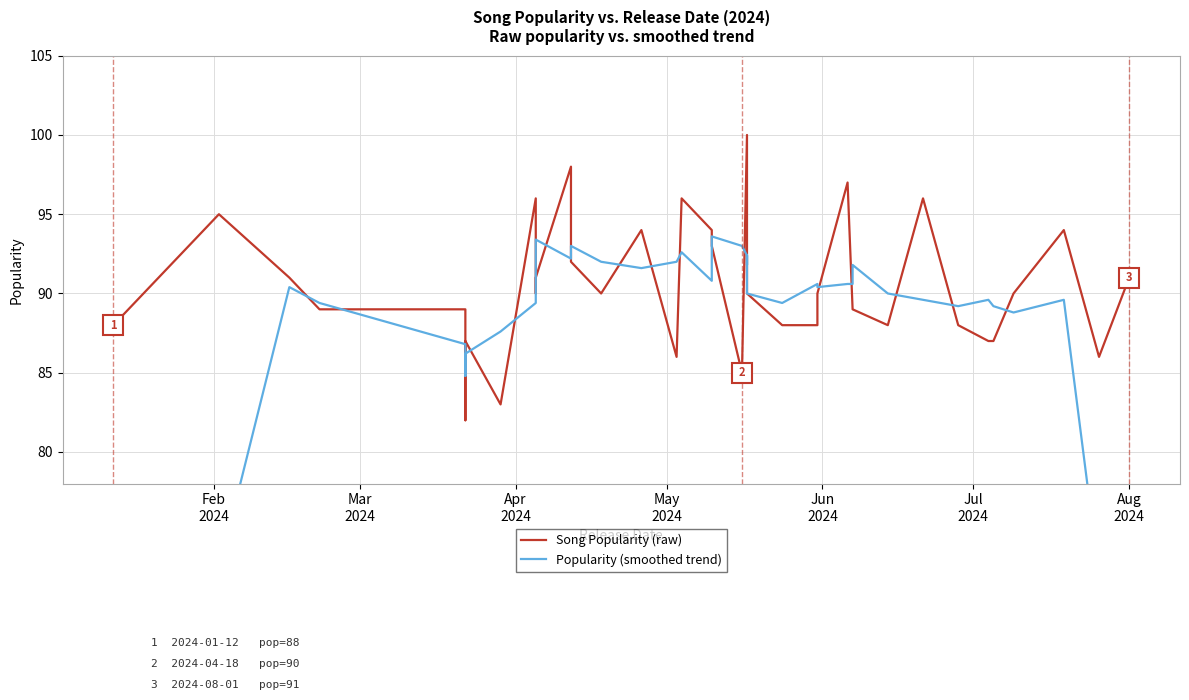

The Song Popularity (raw) series shows 141.7 at Aug 2024. True or false?

False